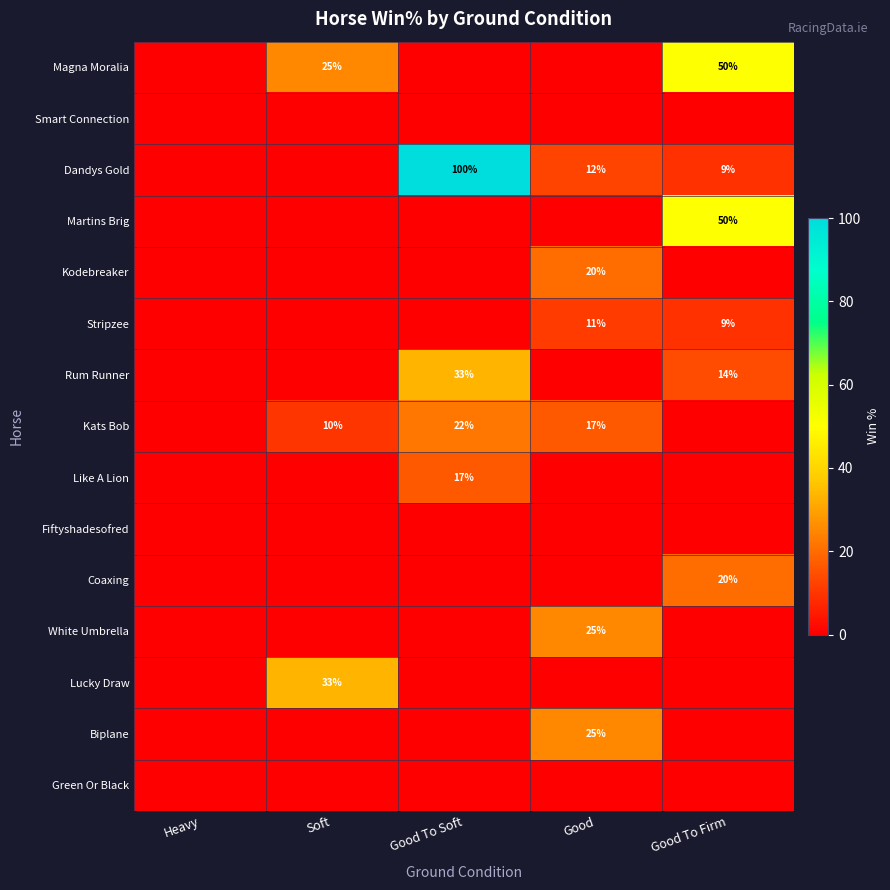

True or false: Like A Lion has a value of 5 at Good To Soft.

False